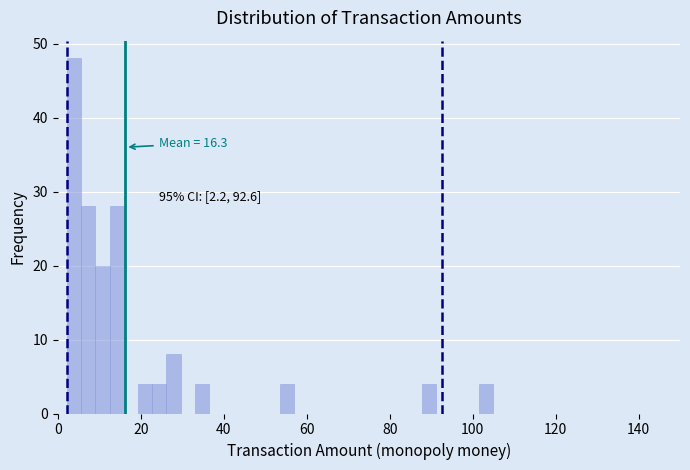

Read against the x-axis, roughly where is the centre of the tallest bar?

4